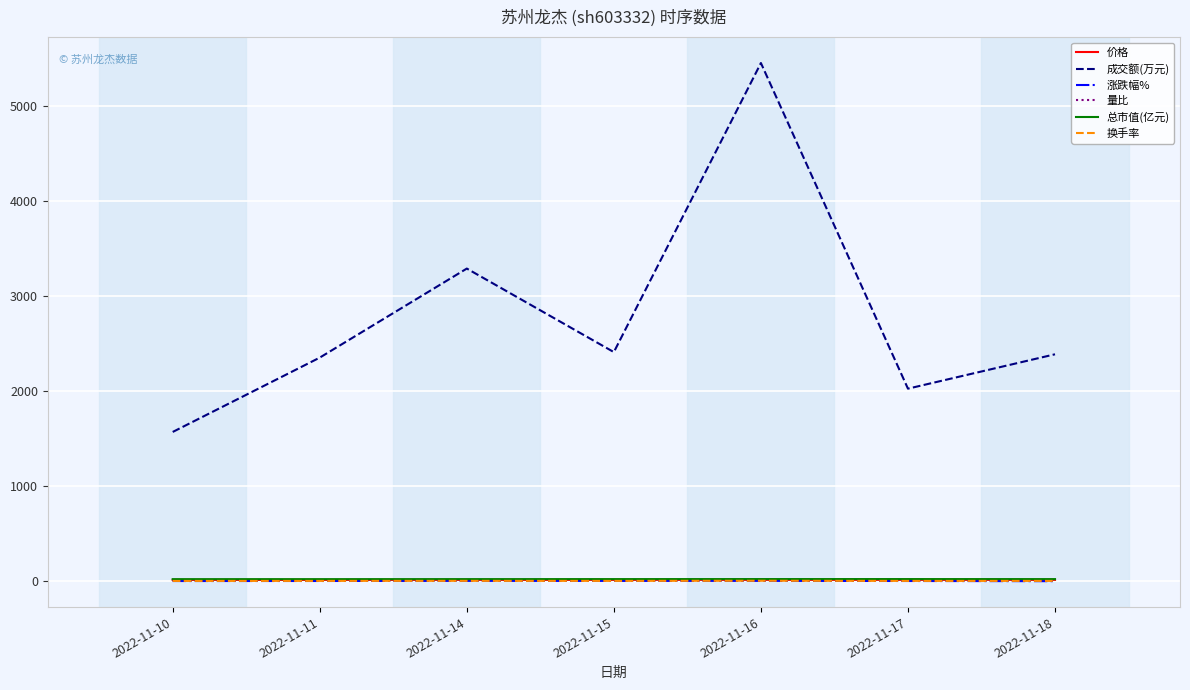

Which series has the largest total across all categories?

成交额(万元)